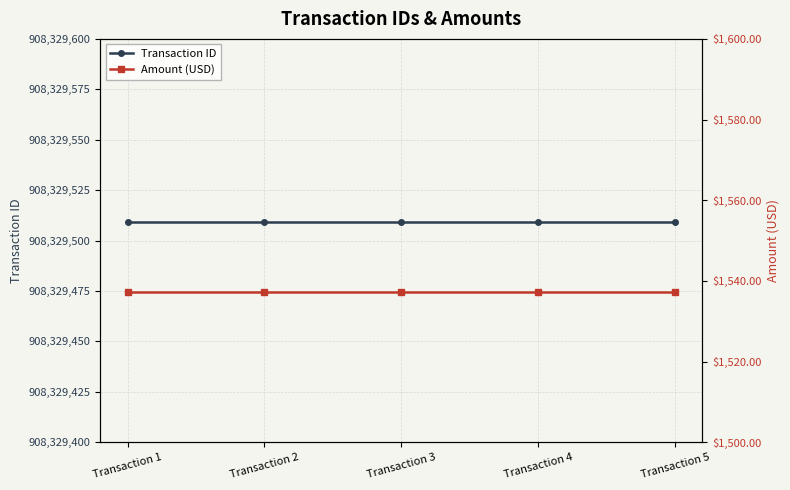

True or false: Amount (USD) has more than 2 interior local peaks.

False